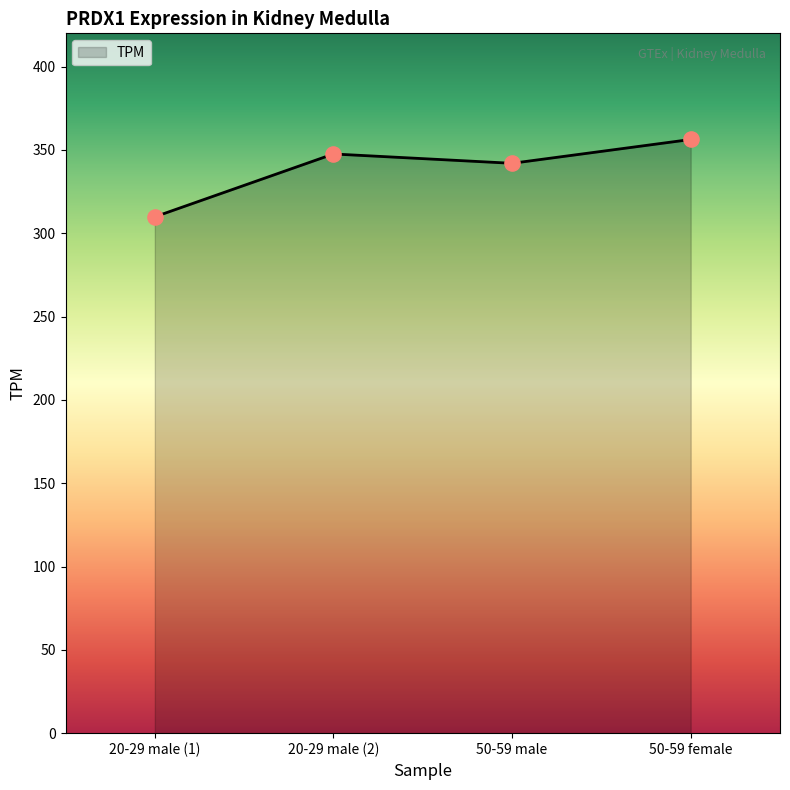

Between 20-29 male (2) and 20-29 male (1), which is larger?

20-29 male (2)